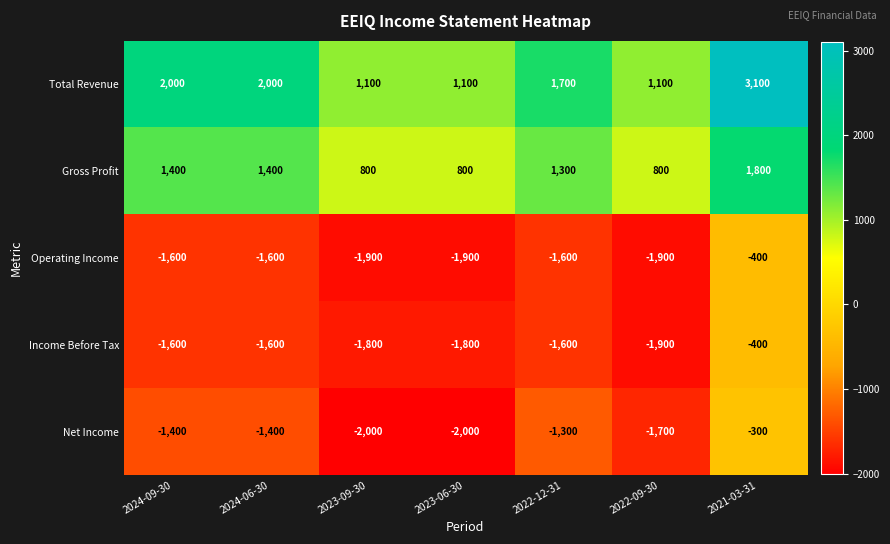

Which series has the largest total across all categories?

Total Revenue